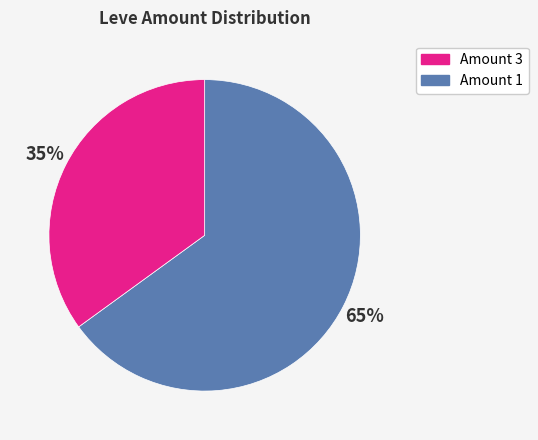

To the nearest percent, what is the average slice percentage?

50%